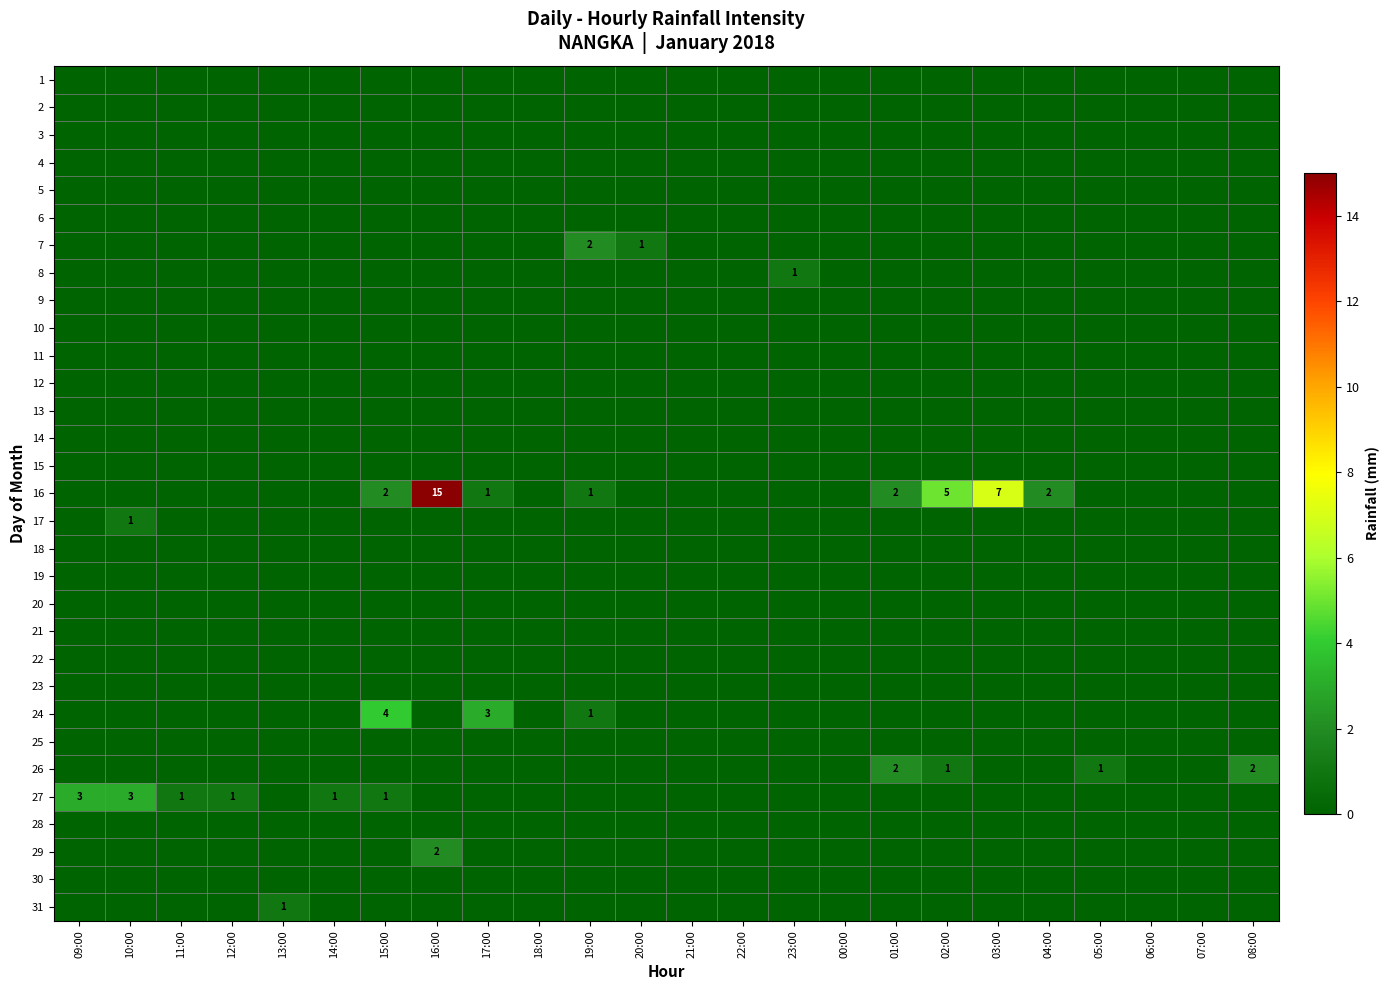

What is the greatest value displayed?

15